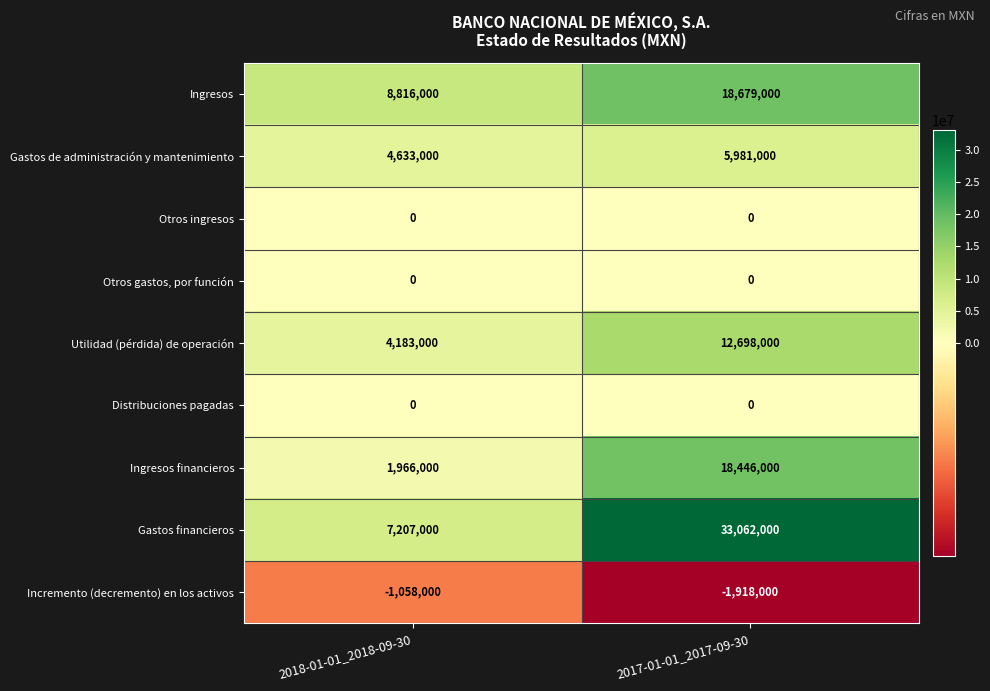

The value of Otros gastos, por función at 2017-01-01_2017-09-30 is 0. True or false?

True